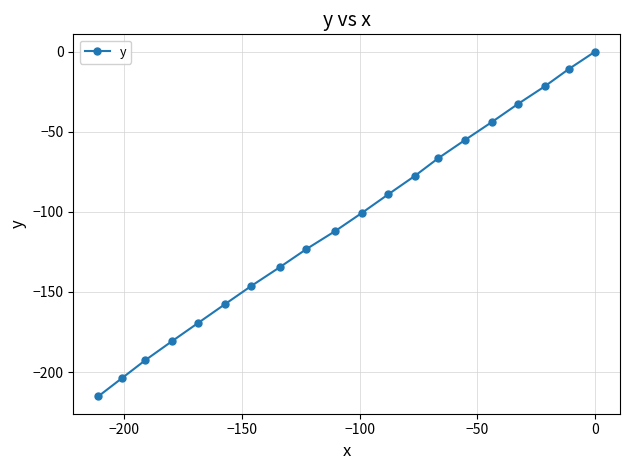

Count the number of values greater than -100.

9